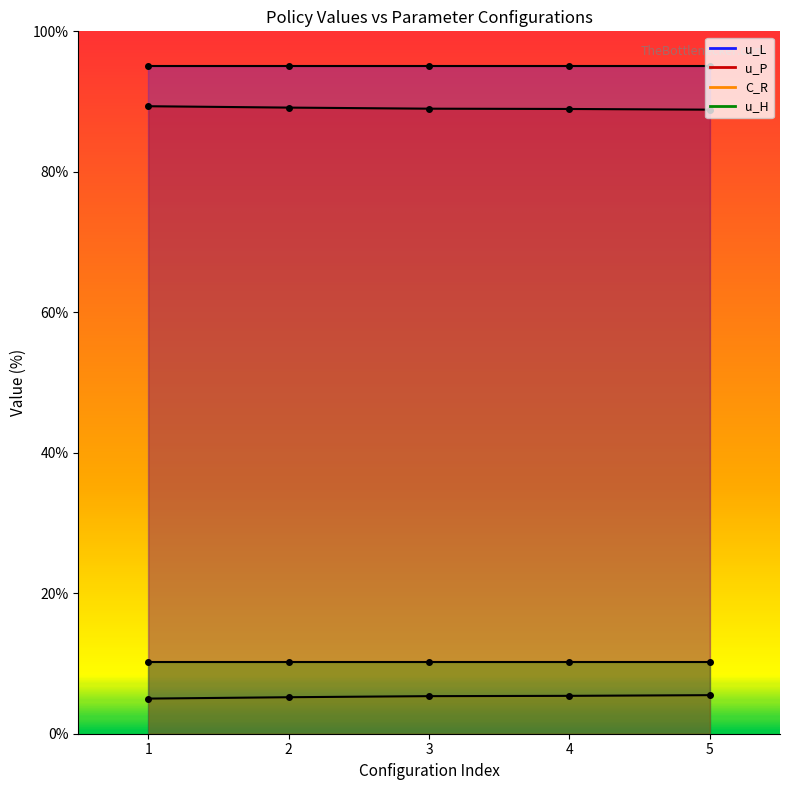

Is the value of u_P at 3 greater than the value of u_L at 2?

No